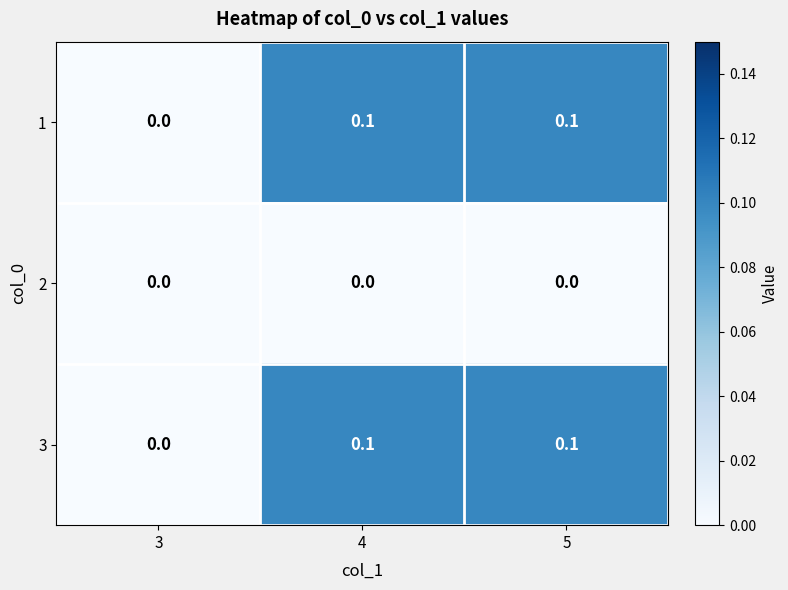

Count the 1 values in the range 0 to 1.

3